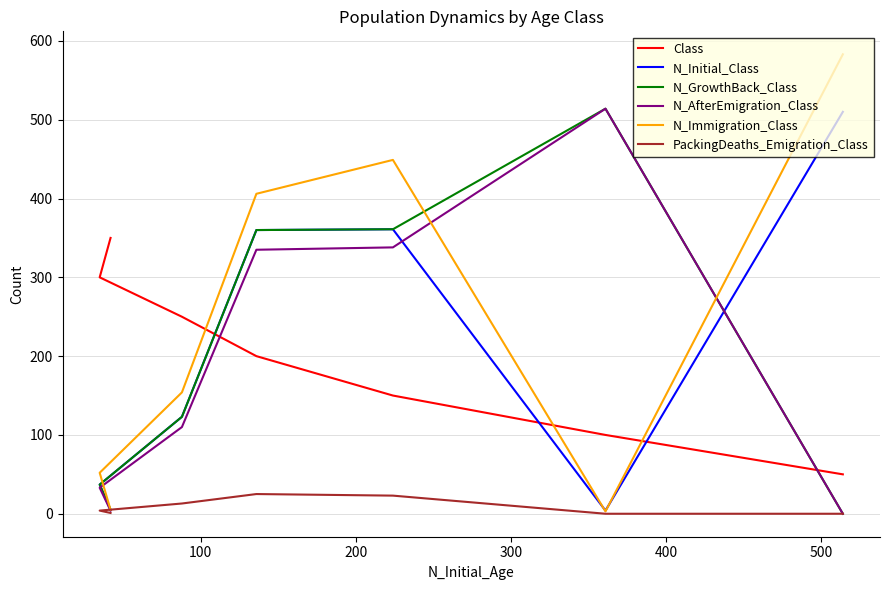

What is the sum of all Class values?

1400